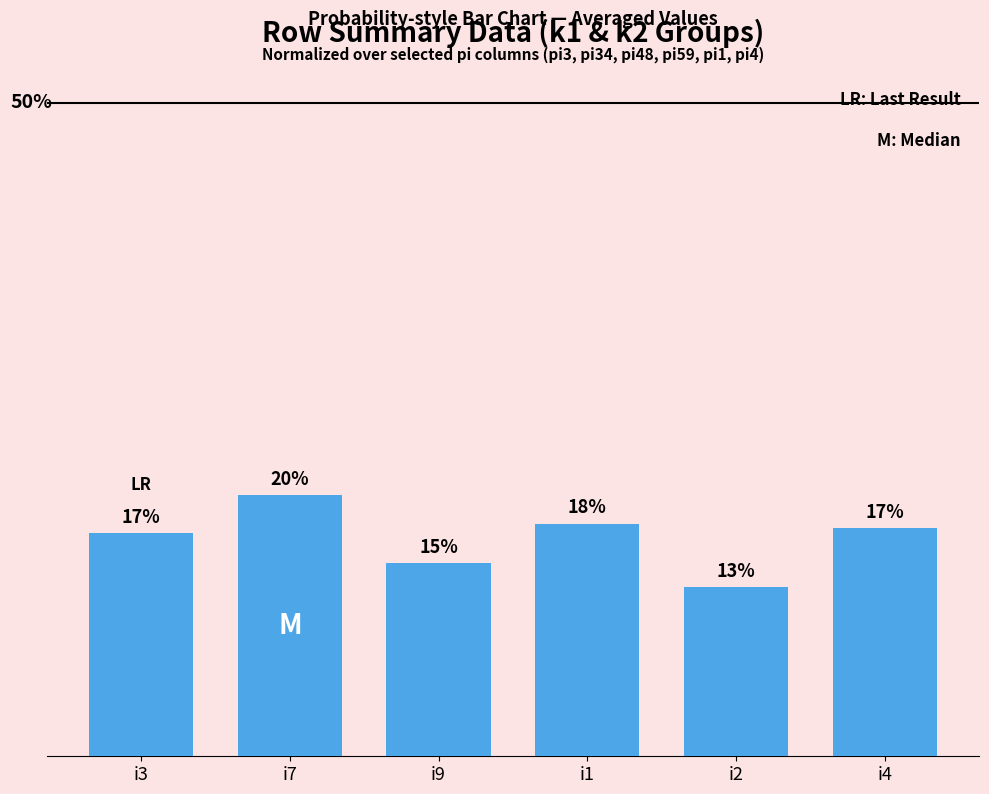

Reading right to left, transcribe all the data shown in this chart.

i4=0.2	i2=0.1	i1=0.2	i9=0.1	i7=0.2	i3=0.2